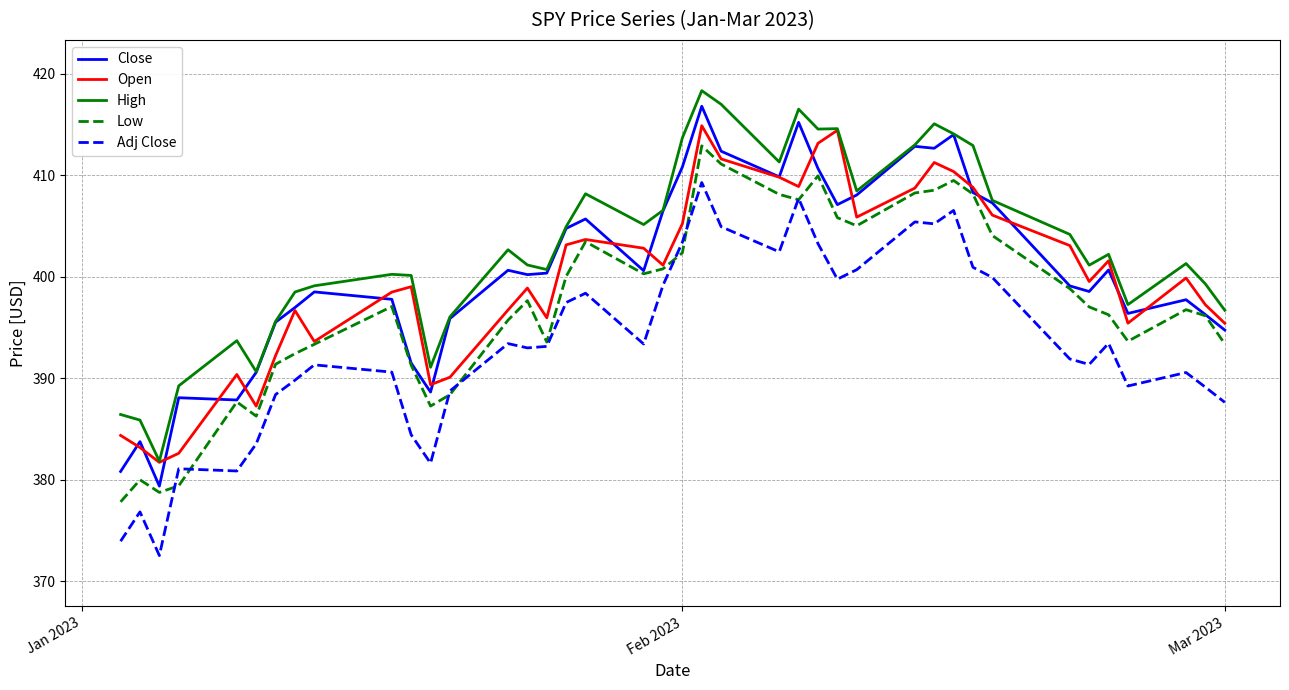

Which series has the largest total across all categories?

High